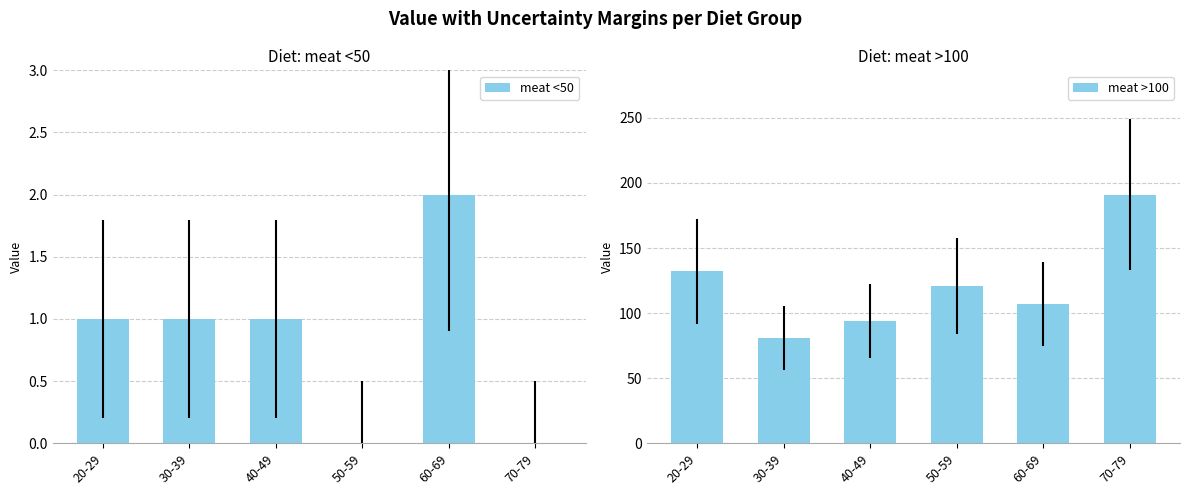

How many meat <50 values are between 0 and 1?

5